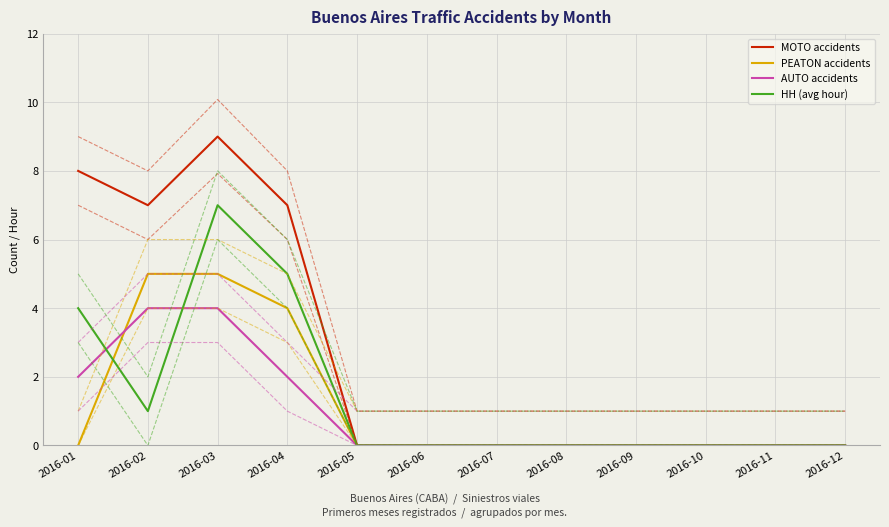

Which category has the lowest value across all series?

2016-05